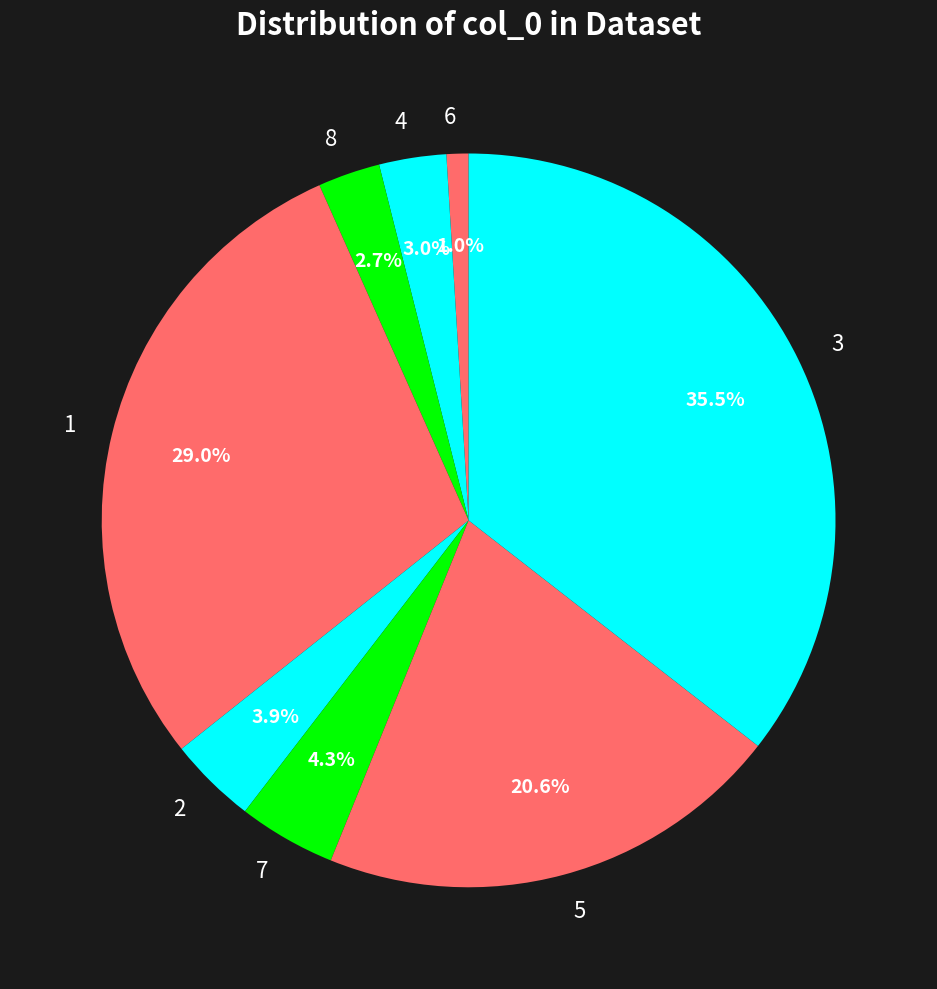

Combined, what portion of the pie is 7 and 5?

24.9%